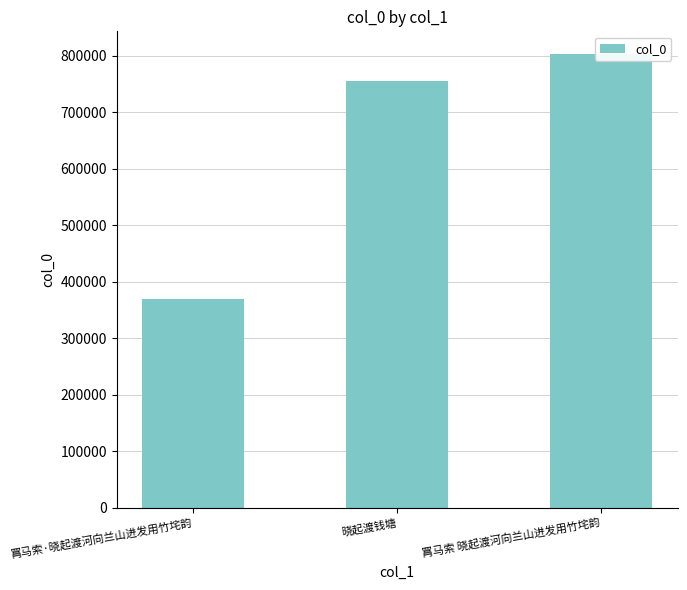

List the labels in order of value, largest first.

罥马索 晓起渡河向兰山进发用竹垞韵, 晓起渡钱塘, 罥马索·晓起渡河向兰山进发用竹垞韵